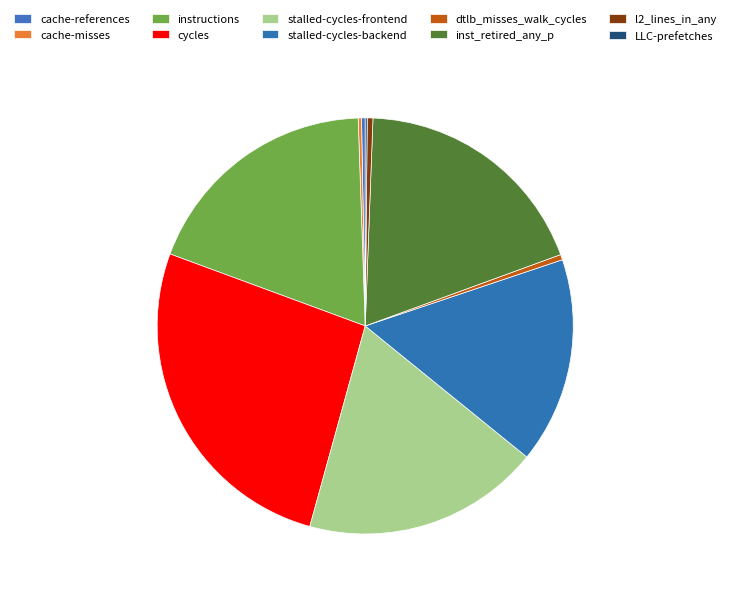

To the nearest percent, what percentage of the pie is instructions?

19%